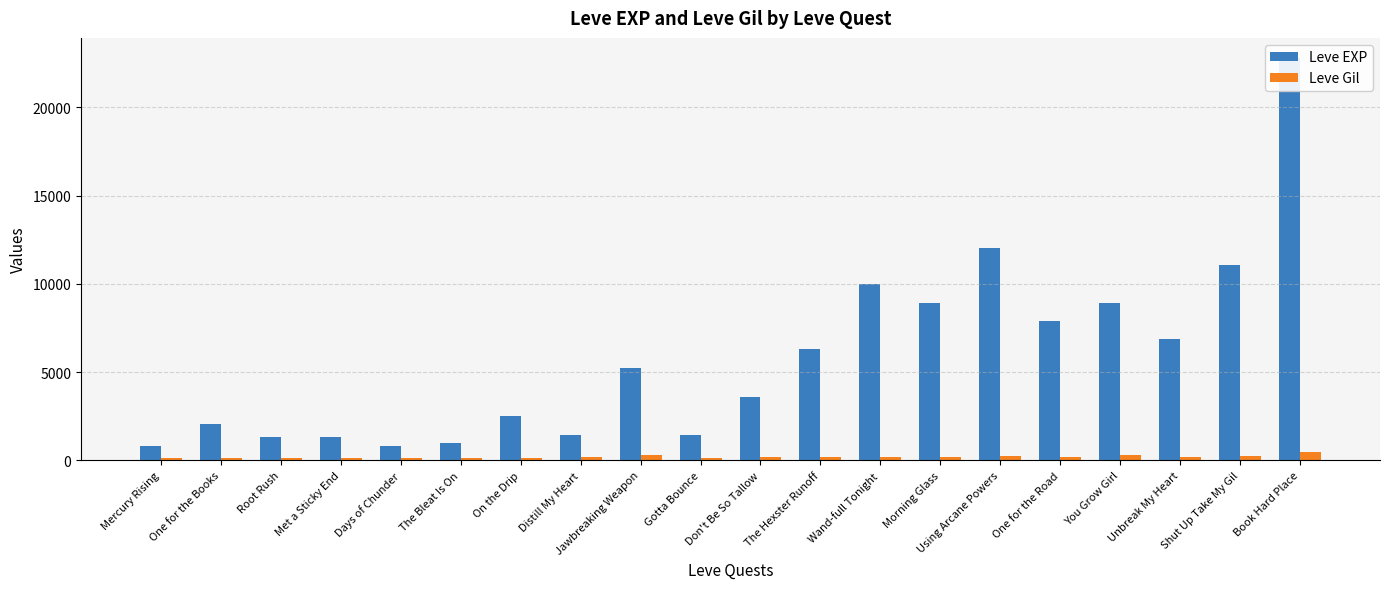

What is the total value across all series at Jawbreaking Weapon?

5513